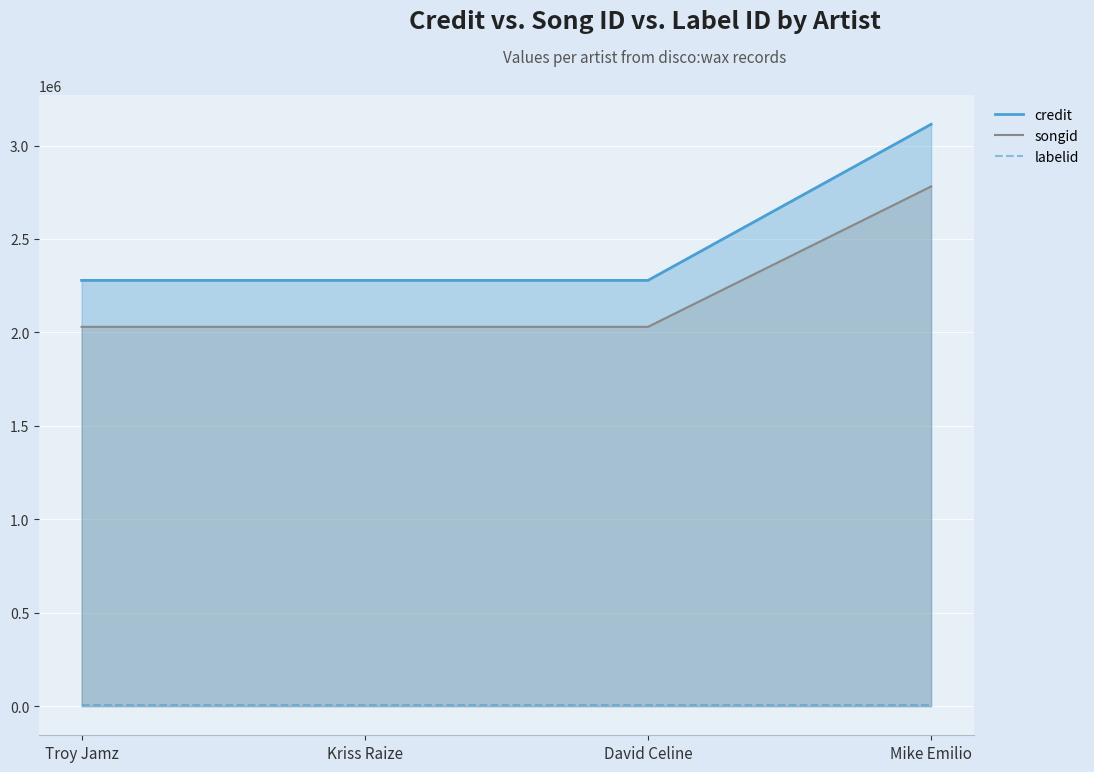

True or false: credit and songid intersect in this chart.

False